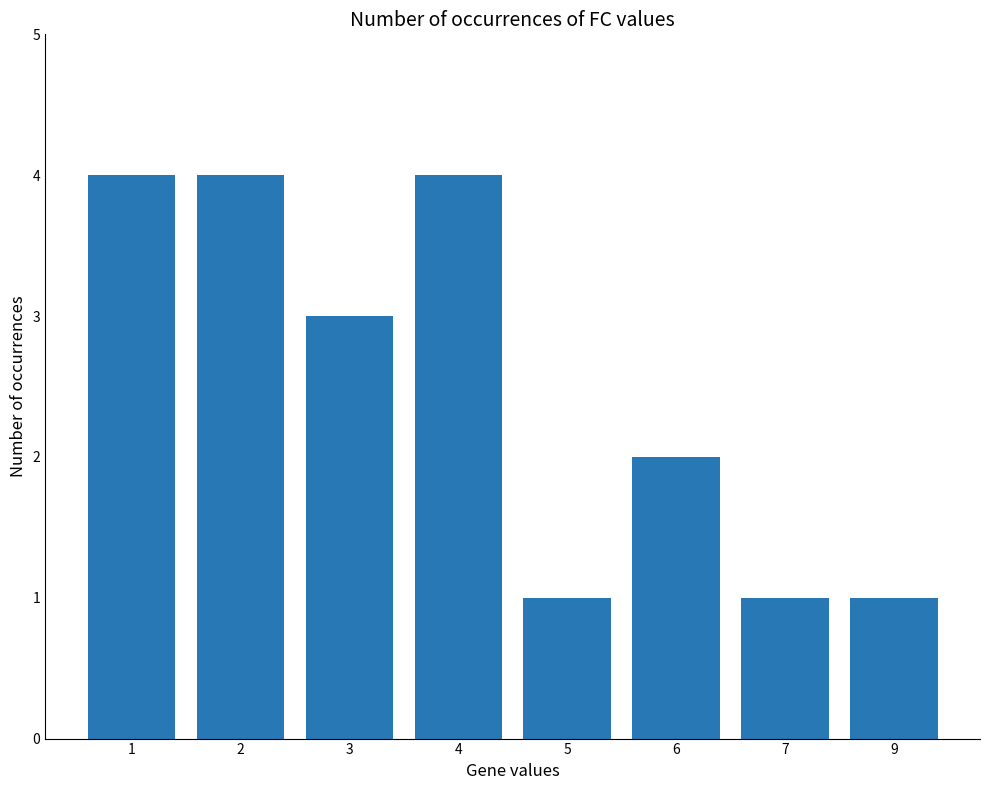

Count the values in the range 1 to 4.

8